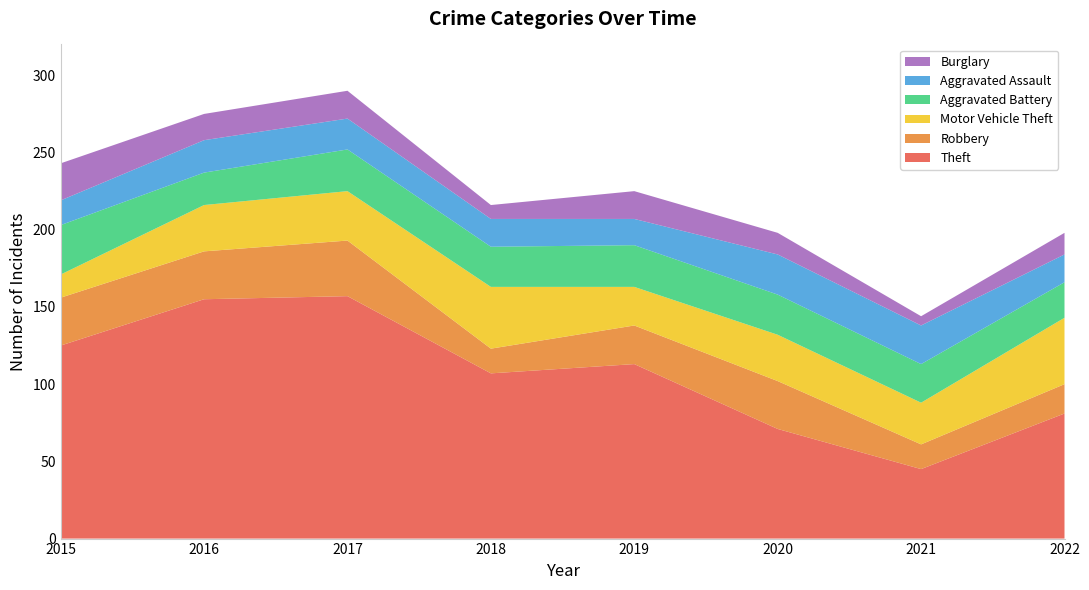

Reading left to right, list all the values displayed in this chart.

Theft: 2015=125	2016=155	2017=157	2018=107	2019=113	2020=71	2021=45	2022=81
Robbery: 2015=31	2016=31	2017=36	2018=16	2019=25	2020=31	2021=16	2022=19
Motor Vehicle Theft: 2015=15	2016=30	2017=32	2018=40	2019=25	2020=30	2021=27	2022=43
Aggravated Battery: 2015=32	2016=21	2017=27	2018=26	2019=27	2020=26	2021=25	2022=23
Aggravated Assault: 2015=16	2016=21	2017=20	2018=18	2019=17	2020=26	2021=25	2022=18
Burglary: 2015=24	2016=17	2017=18	2018=9	2019=18	2020=14	2021=6	2022=14